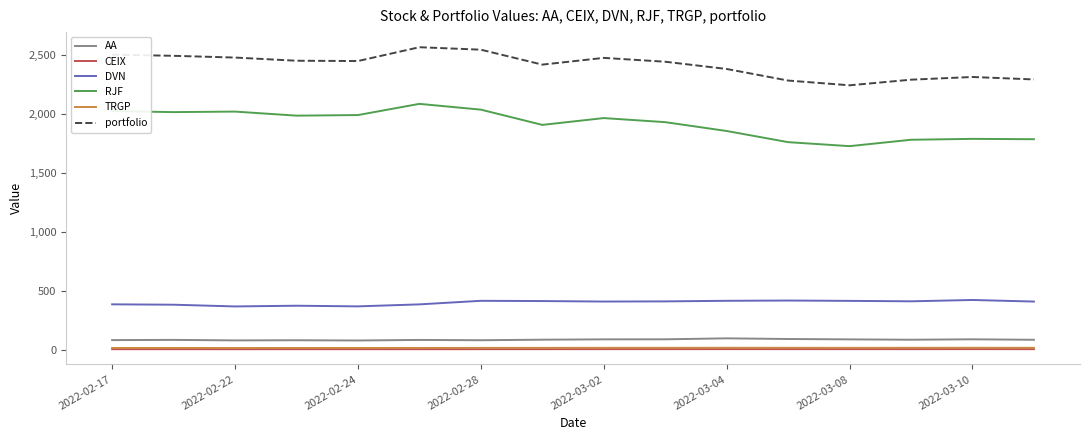

What is the maximum value for portfolio?

2562.8